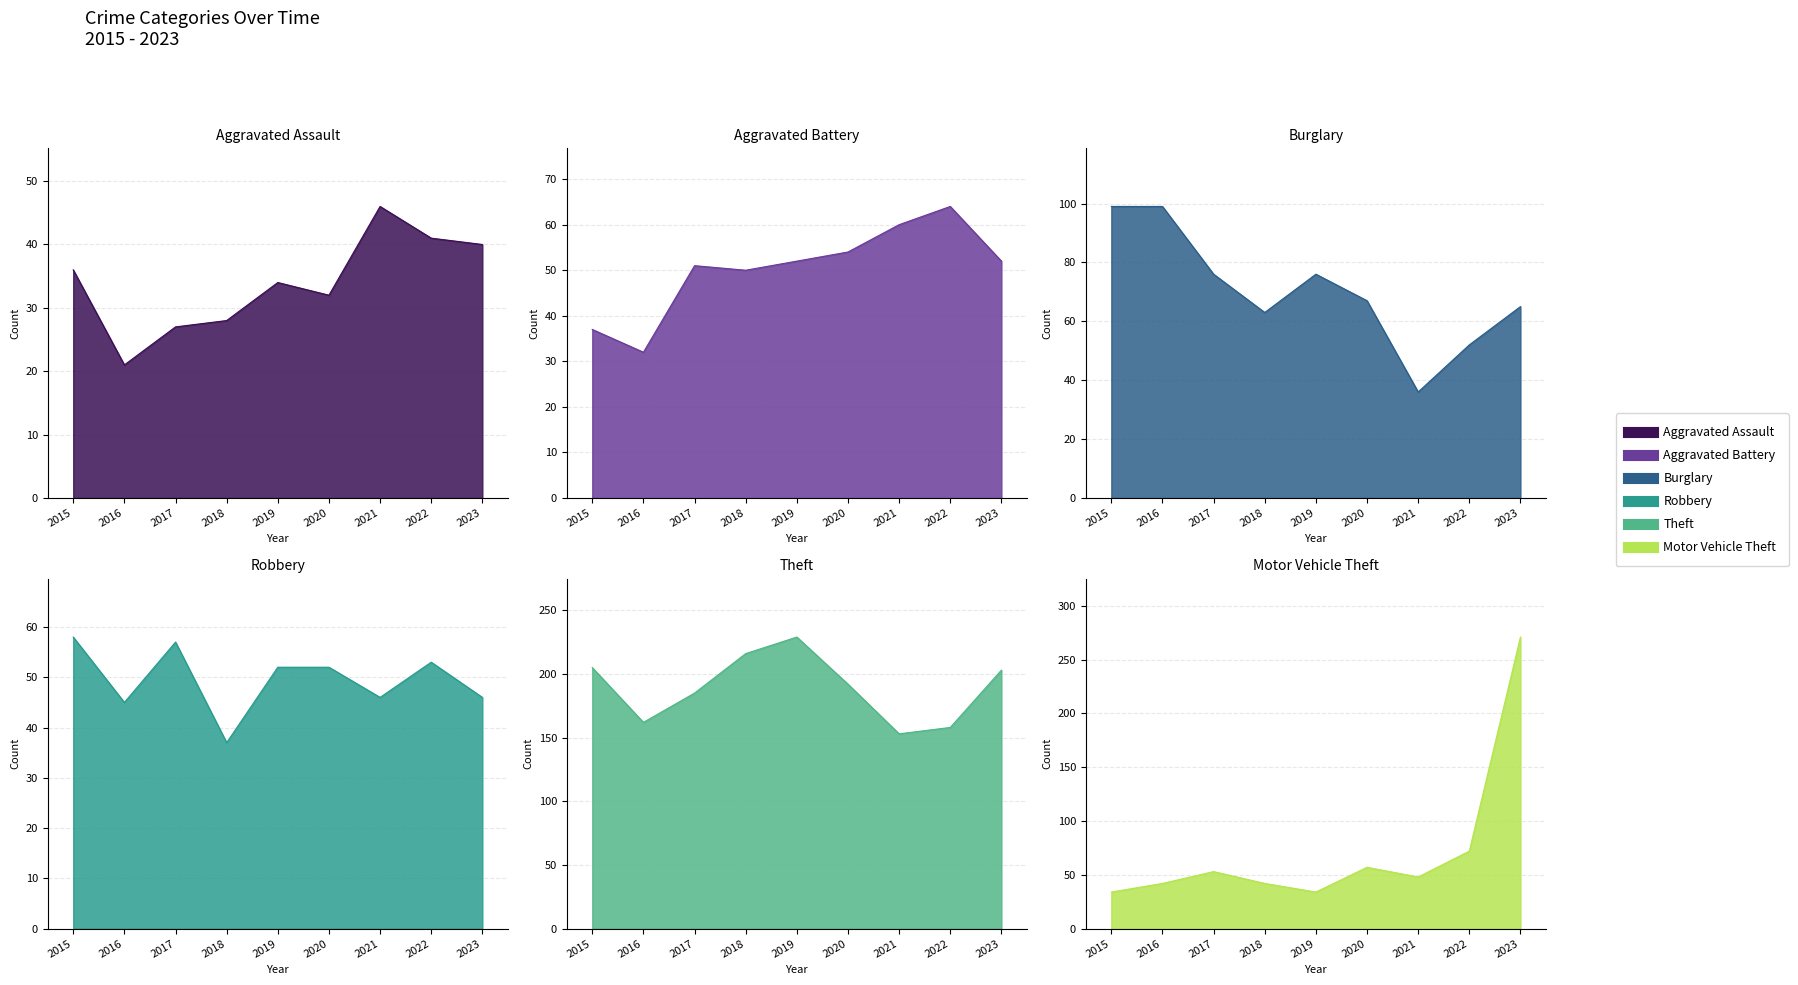

What is the value of the Robbery point at the 3rd from the left?

57